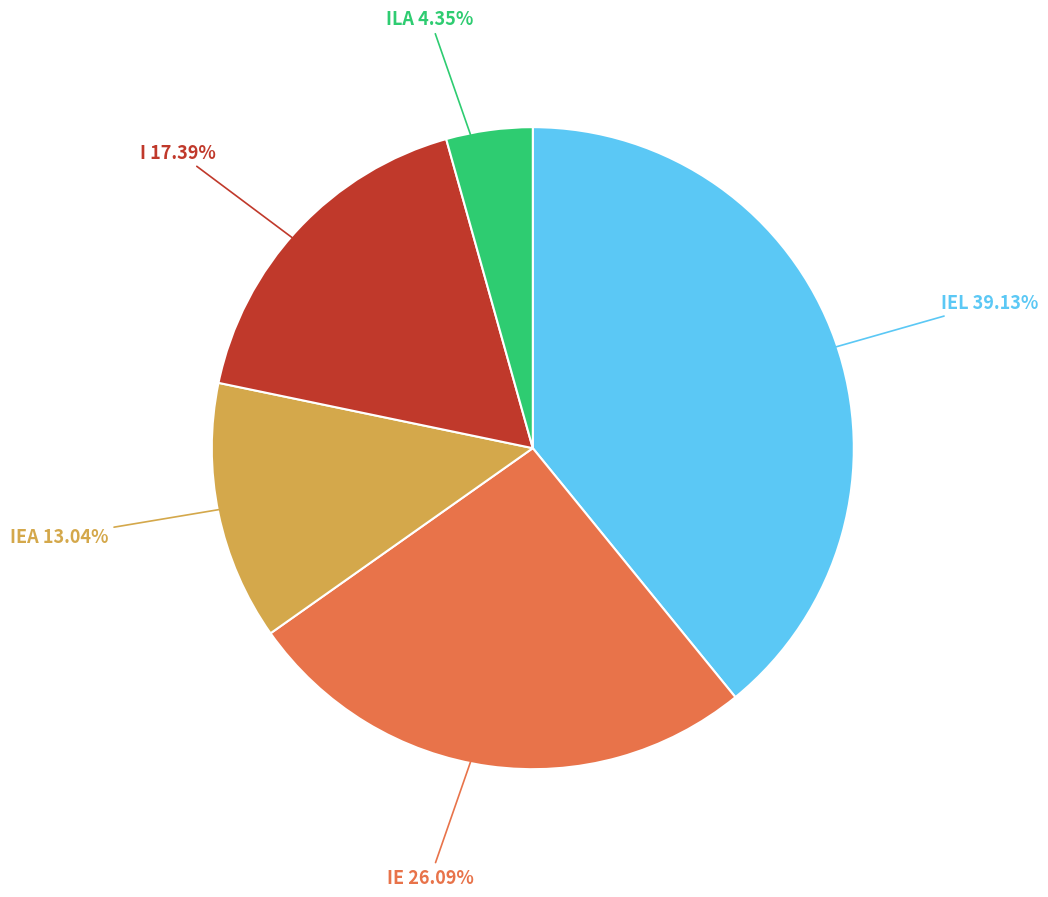

Between IEL and I, which is larger?

IEL